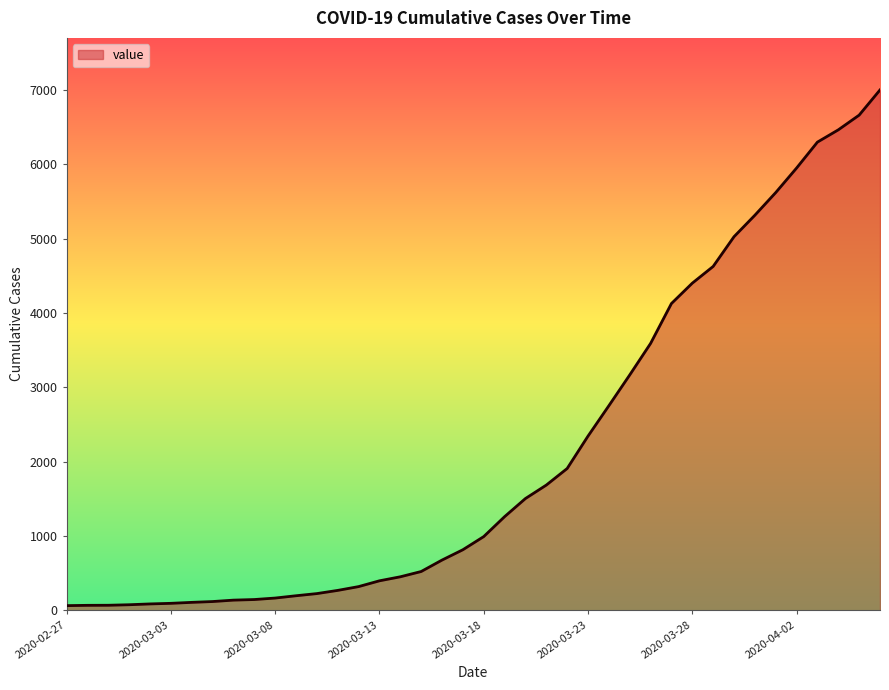

How many series are shown in this chart?

1